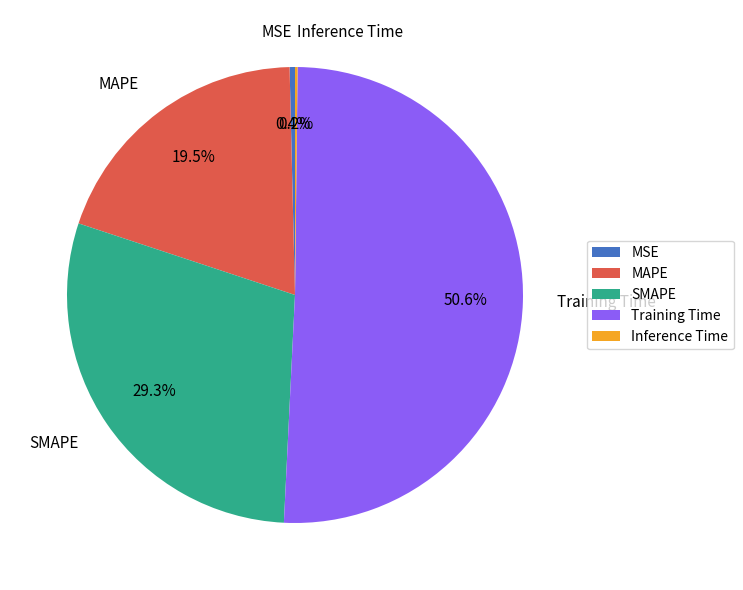

To the nearest percent, what portion does SMAPE represent?

29%